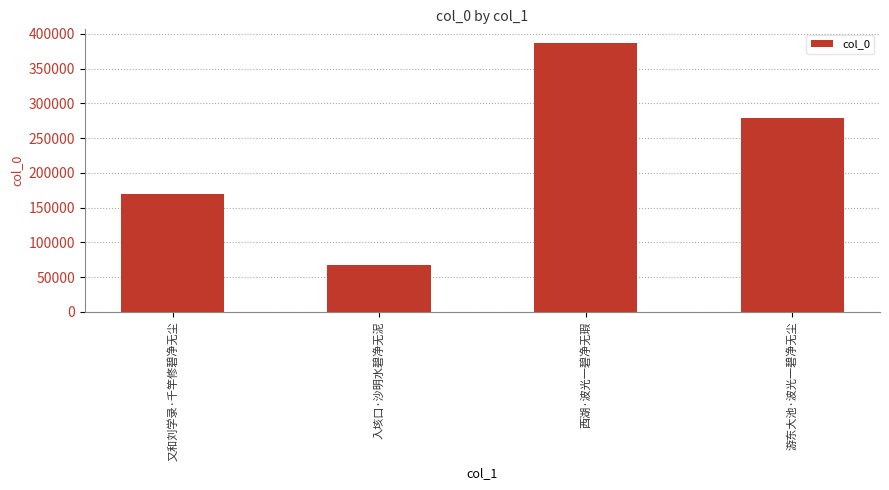

Reading left to right, list all the values displayed in this chart.

又和刘学录·千竿修碧净无尘=169738	入垓口·沙明水碧净无泥=66970	西湖·波光一碧净无瑕=386960	游东大池·波光一碧净无尘=278896